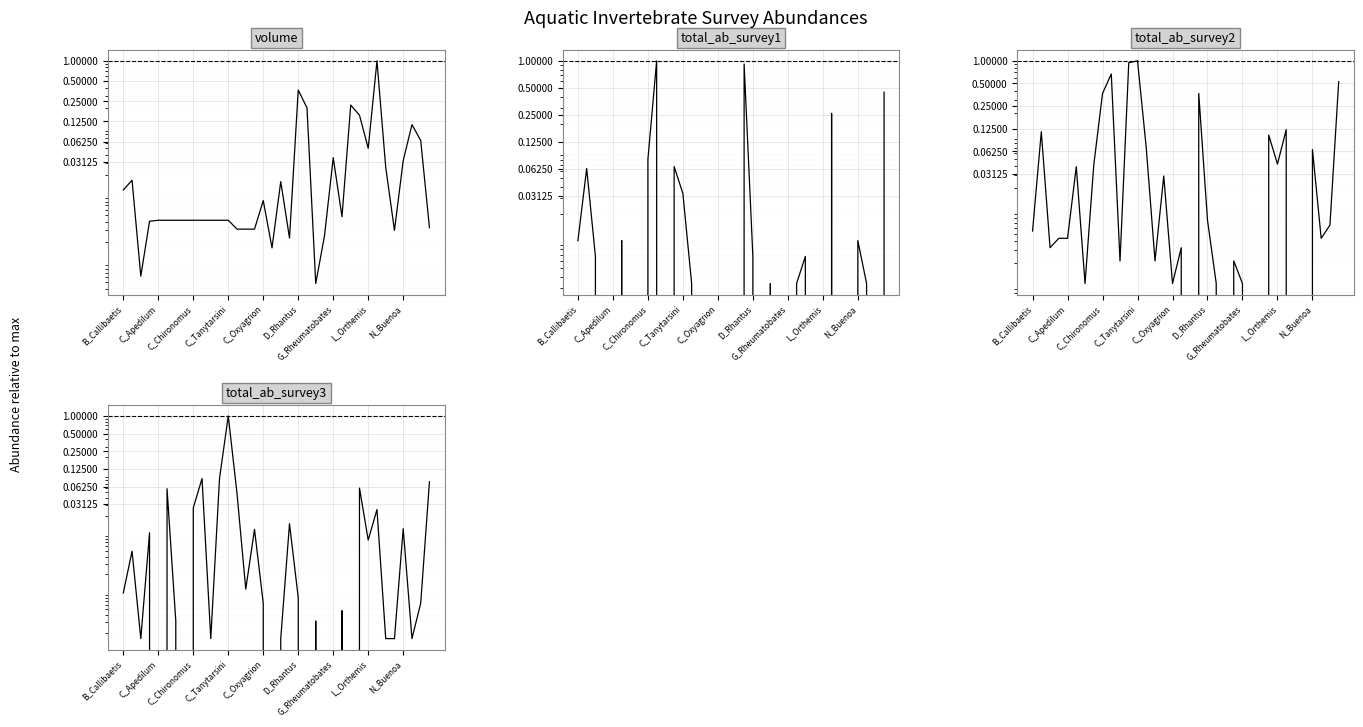

How many values in the total_ab_survey1 series exceed 0?

18